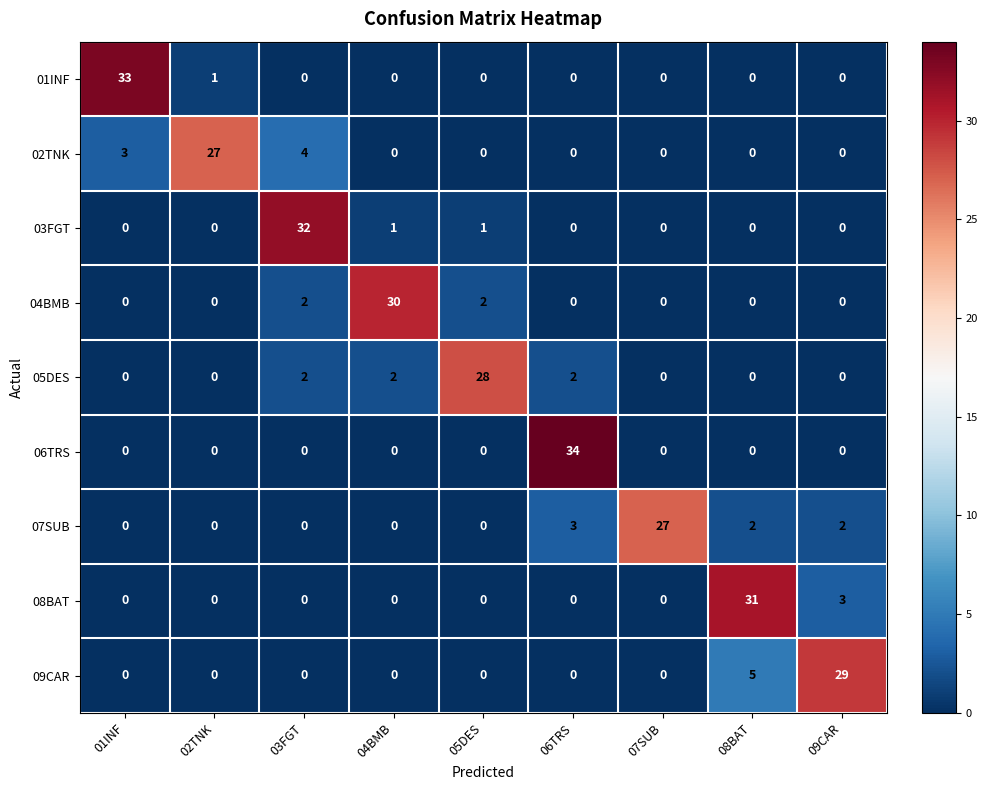

Where is 07SUB nearest to the value 13?

06TRS